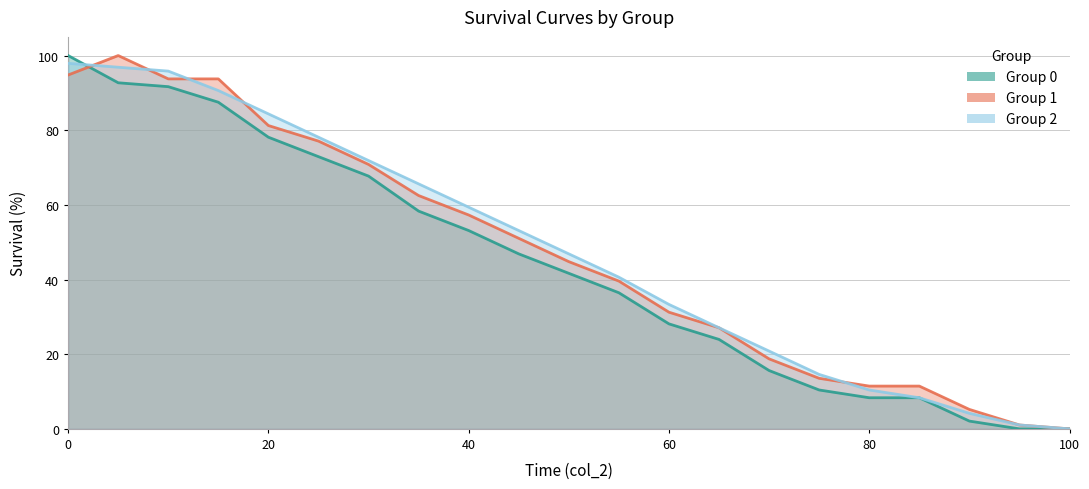

What is the average value of the group_1 series?

47.0